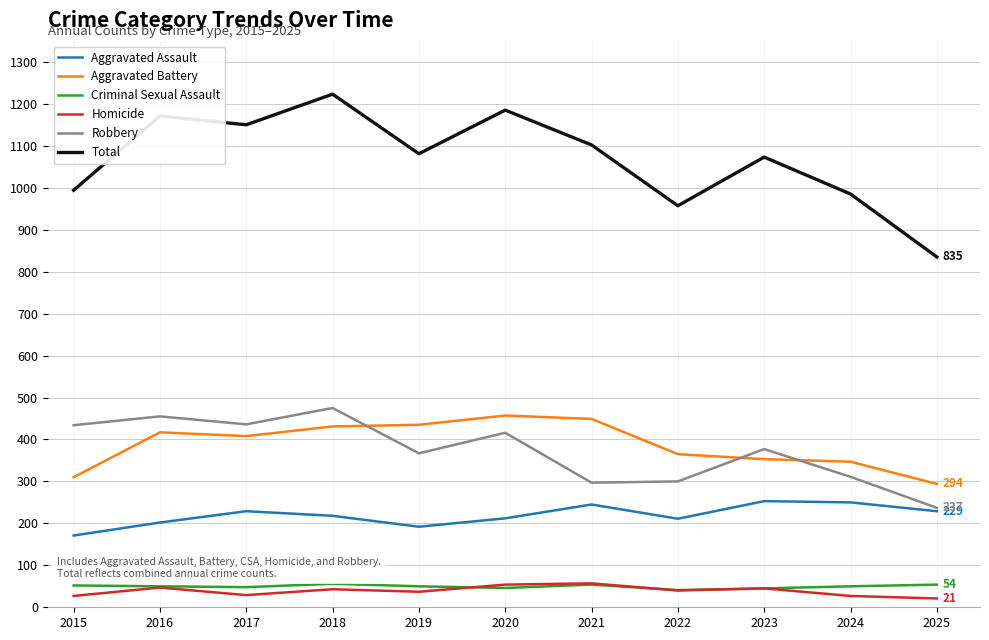

Which series has the widest spread of values?

Total